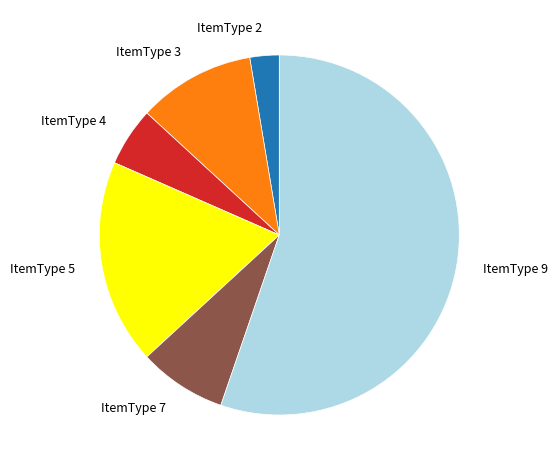

Is there a majority slice in this chart?

Yes